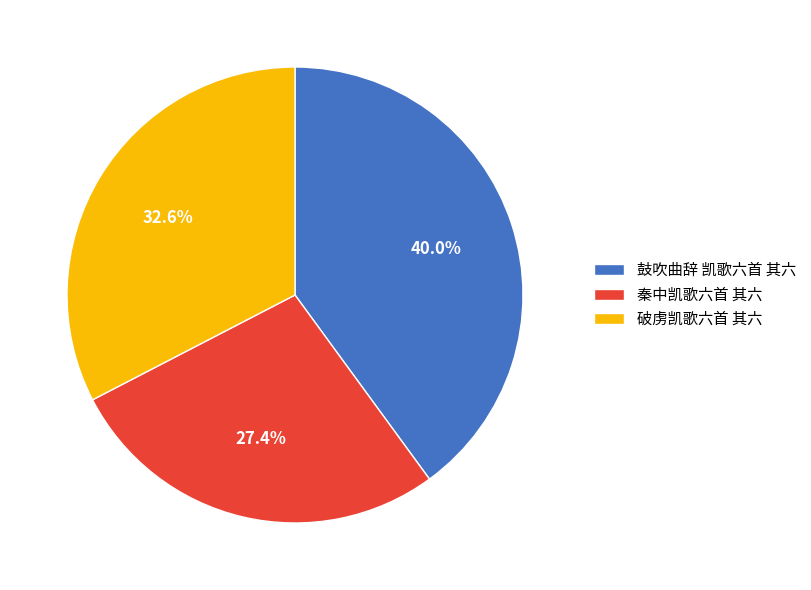

Is it true that 破虏凯歌六首 其六 is 19% of the pie?

False